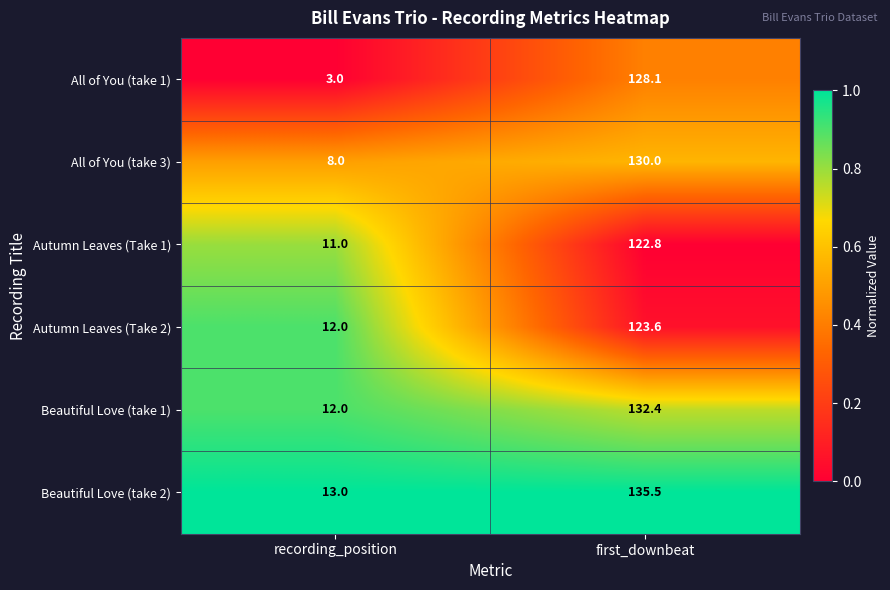

Is it true that Autumn Leaves (Take 1) equals 122.8 at first_downbeat?

True